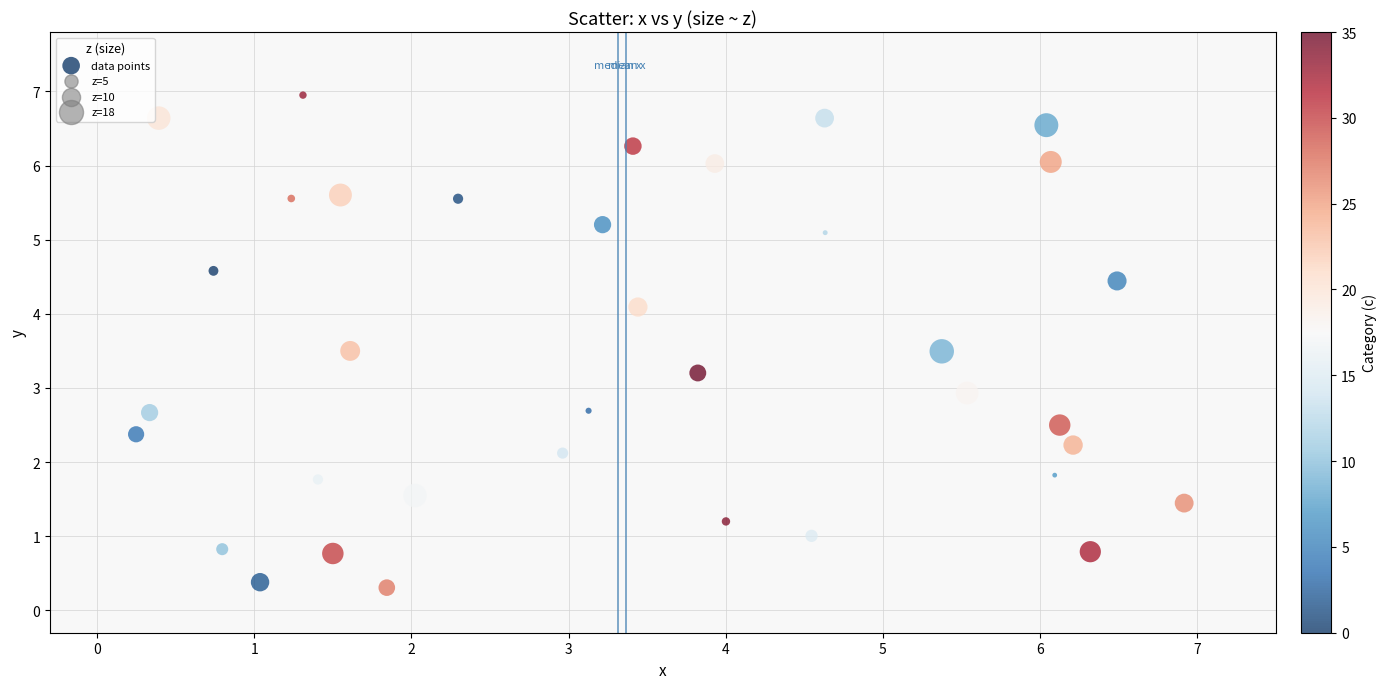

What is the range of X values (max minus min)?

6.7